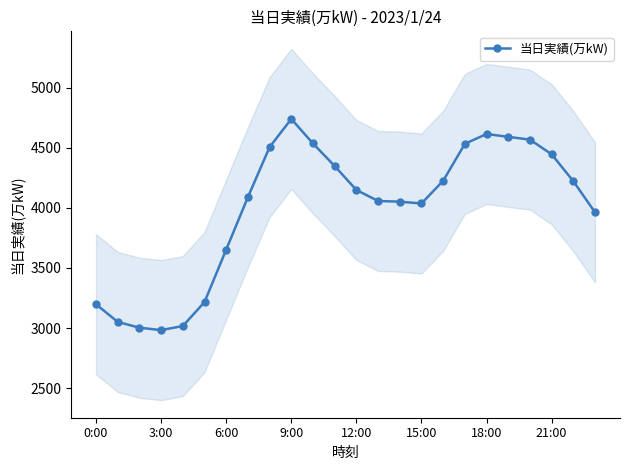

True or false: 当日実績(万kW) has a value of 6211 at 12:00.

False